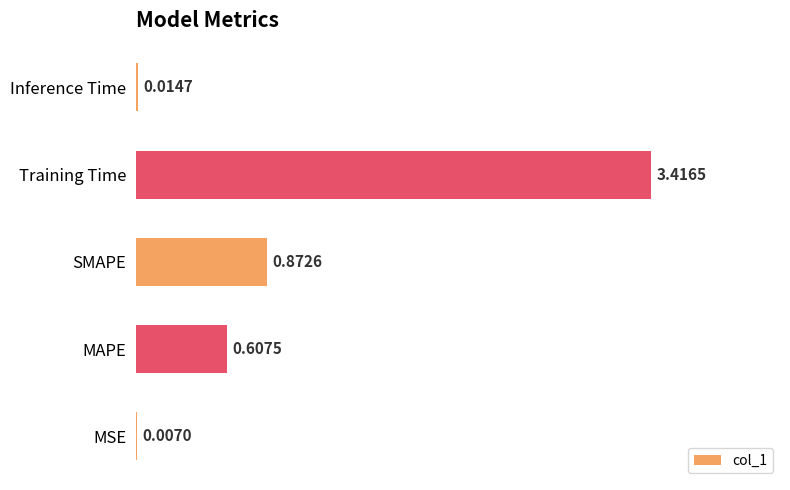

What is the average value?

1.0